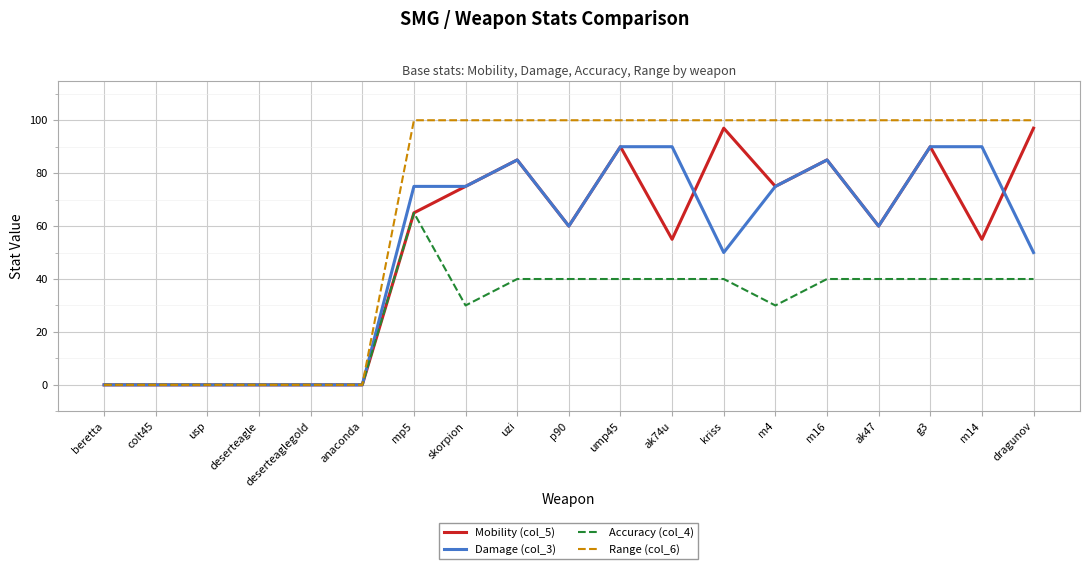

Reading left to right, what are all the values shown in this chart?

Mobility (col_5): beretta=0	colt45=0	usp=0	deserteagle=0	deserteaglegold=0	anaconda=0	mp5=65	skorpion=75	uzi=85	p90=60	ump45=90	ak74u=55	kriss=97	m4=75	m16=85	ak47=60	g3=90	m14=55	dragunov=97
Damage (col_3): beretta=0	colt45=0	usp=0	deserteagle=0	deserteaglegold=0	anaconda=0	mp5=75	skorpion=75	uzi=85	p90=60	ump45=90	ak74u=90	kriss=50	m4=75	m16=85	ak47=60	g3=90	m14=90	dragunov=50
Accuracy (col_4): beretta=0	colt45=0	usp=0	deserteagle=0	deserteaglegold=0	anaconda=0	mp5=65	skorpion=30	uzi=40	p90=40	ump45=40	ak74u=40	kriss=40	m4=30	m16=40	ak47=40	g3=40	m14=40	dragunov=40
Range (col_6): beretta=0	colt45=0	usp=0	deserteagle=0	deserteaglegold=0	anaconda=0	mp5=100	skorpion=100	uzi=100	p90=100	ump45=100	ak74u=100	kriss=100	m4=100	m16=100	ak47=100	g3=100	m14=100	dragunov=100